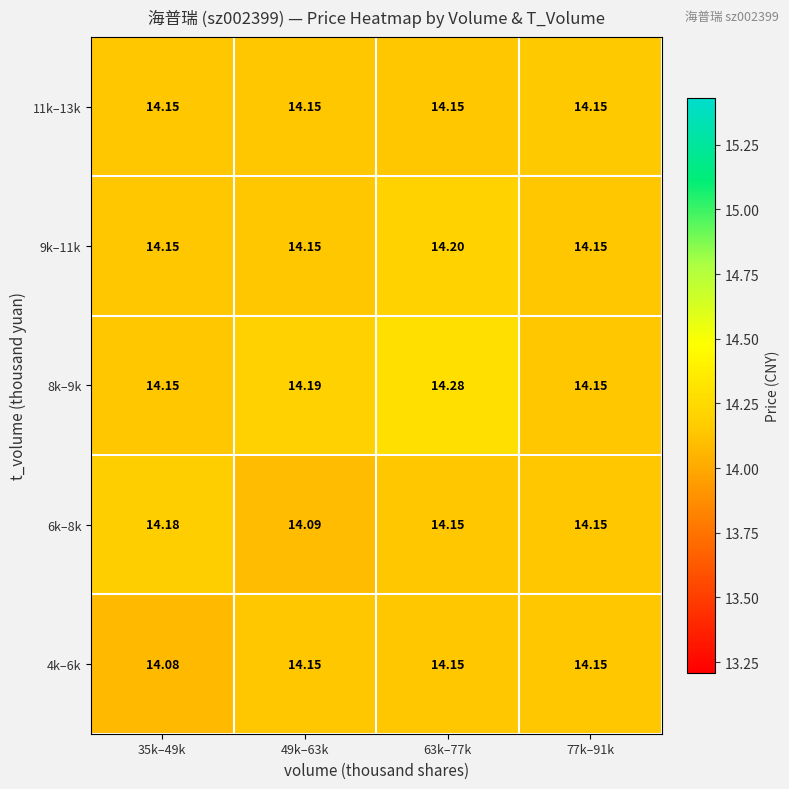

Is the value of 4k–6k at 35k–49k greater than the value of 6k–8k at 49k–63k?

No